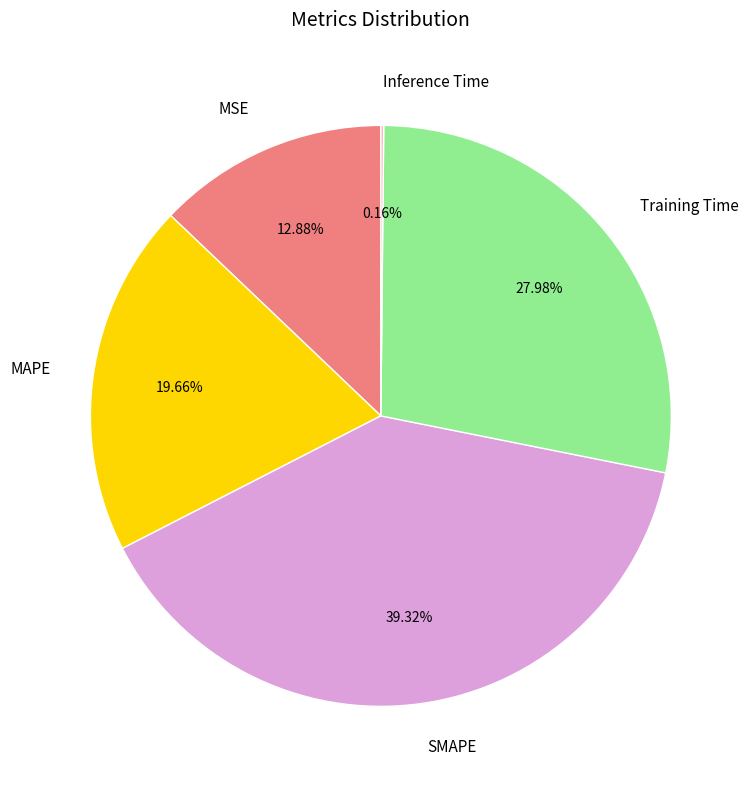

Which slice is the largest?

SMAPE